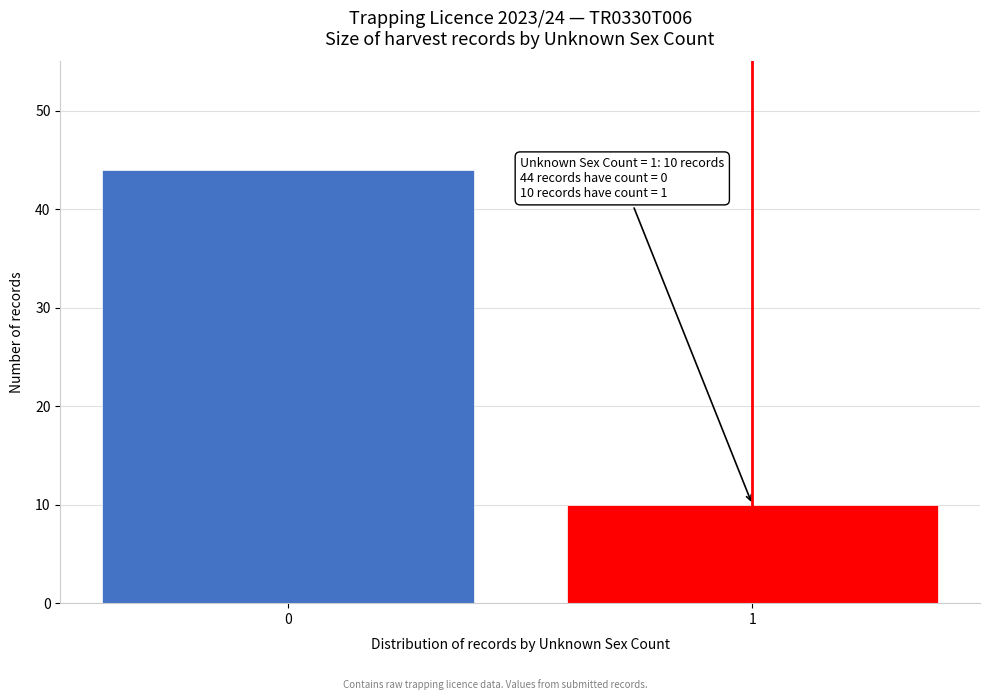

Reading left to right, list all the values displayed in this chart.

0=44	1=10